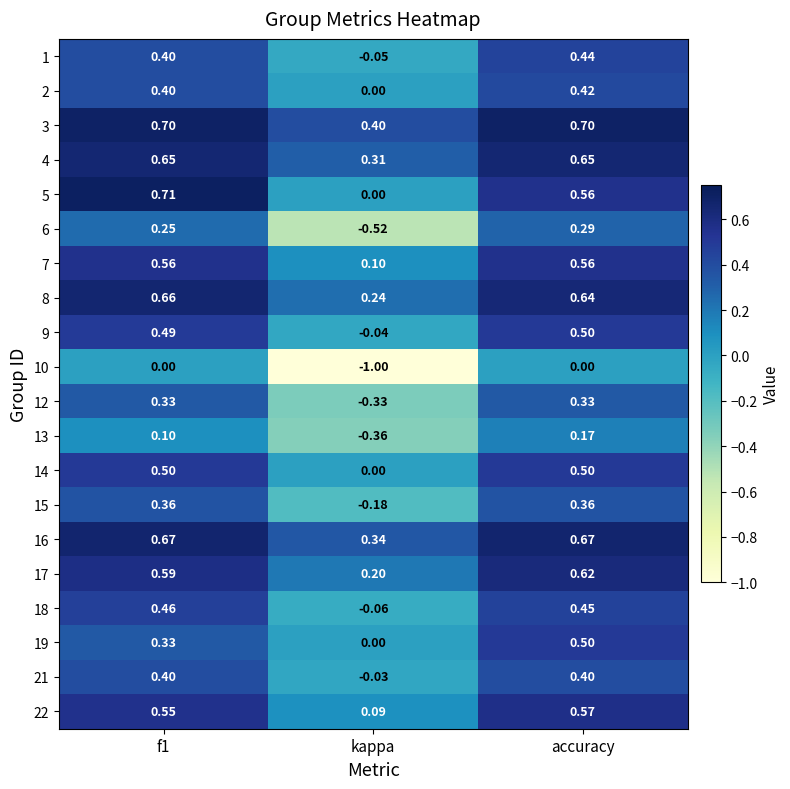

What is the total value across all series at kappa?

-0.9